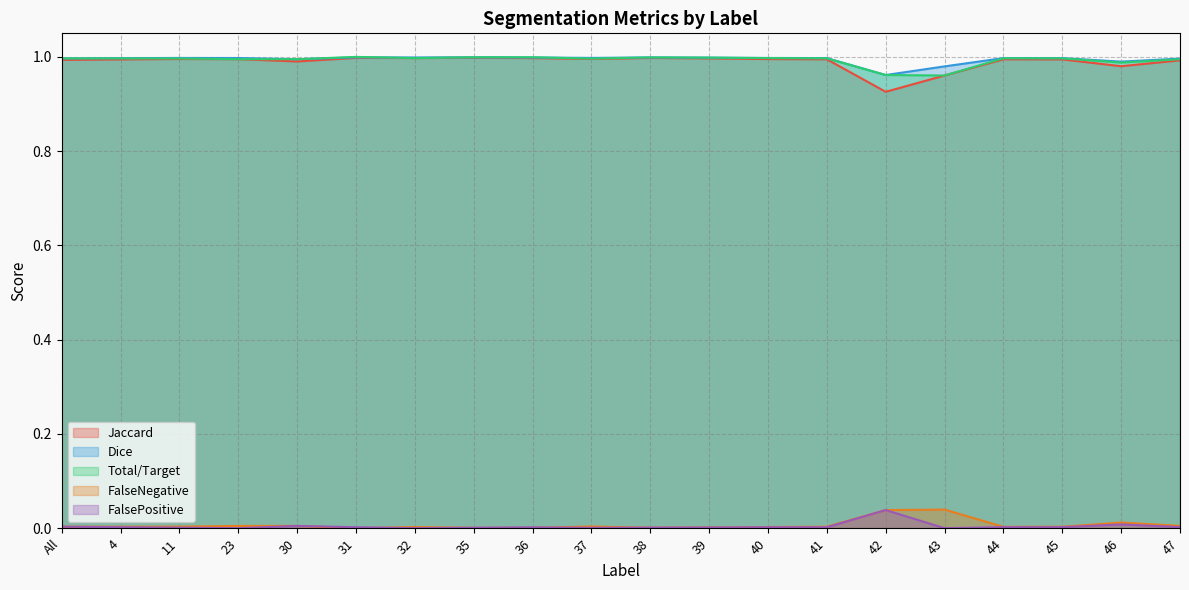

What is the label of the 7th point from the right?

41